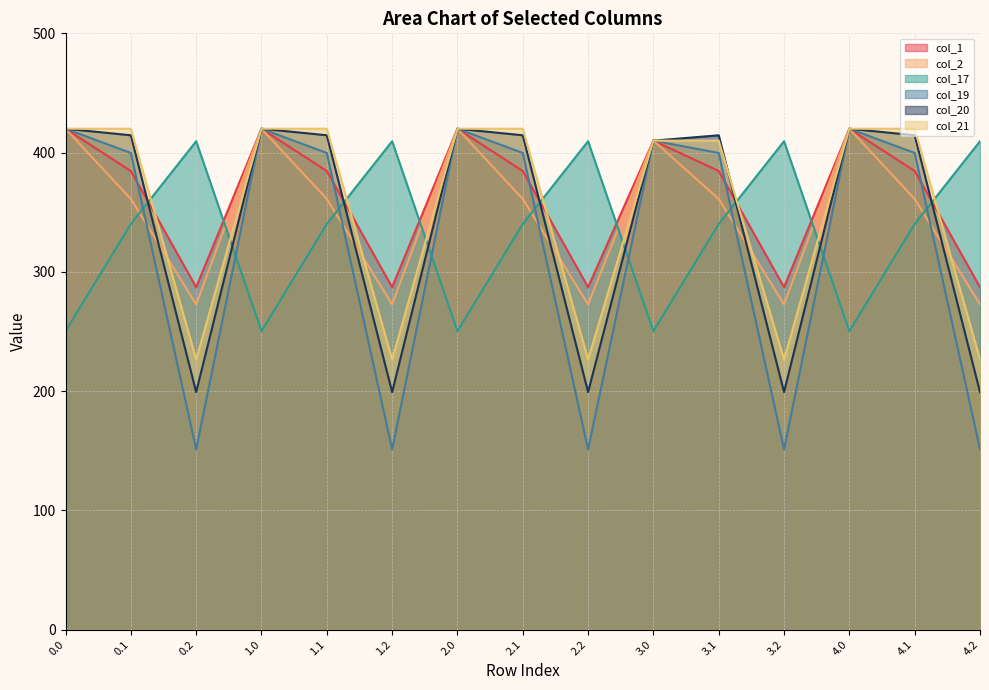

How many intersections are there between col_17 and col_19?

9